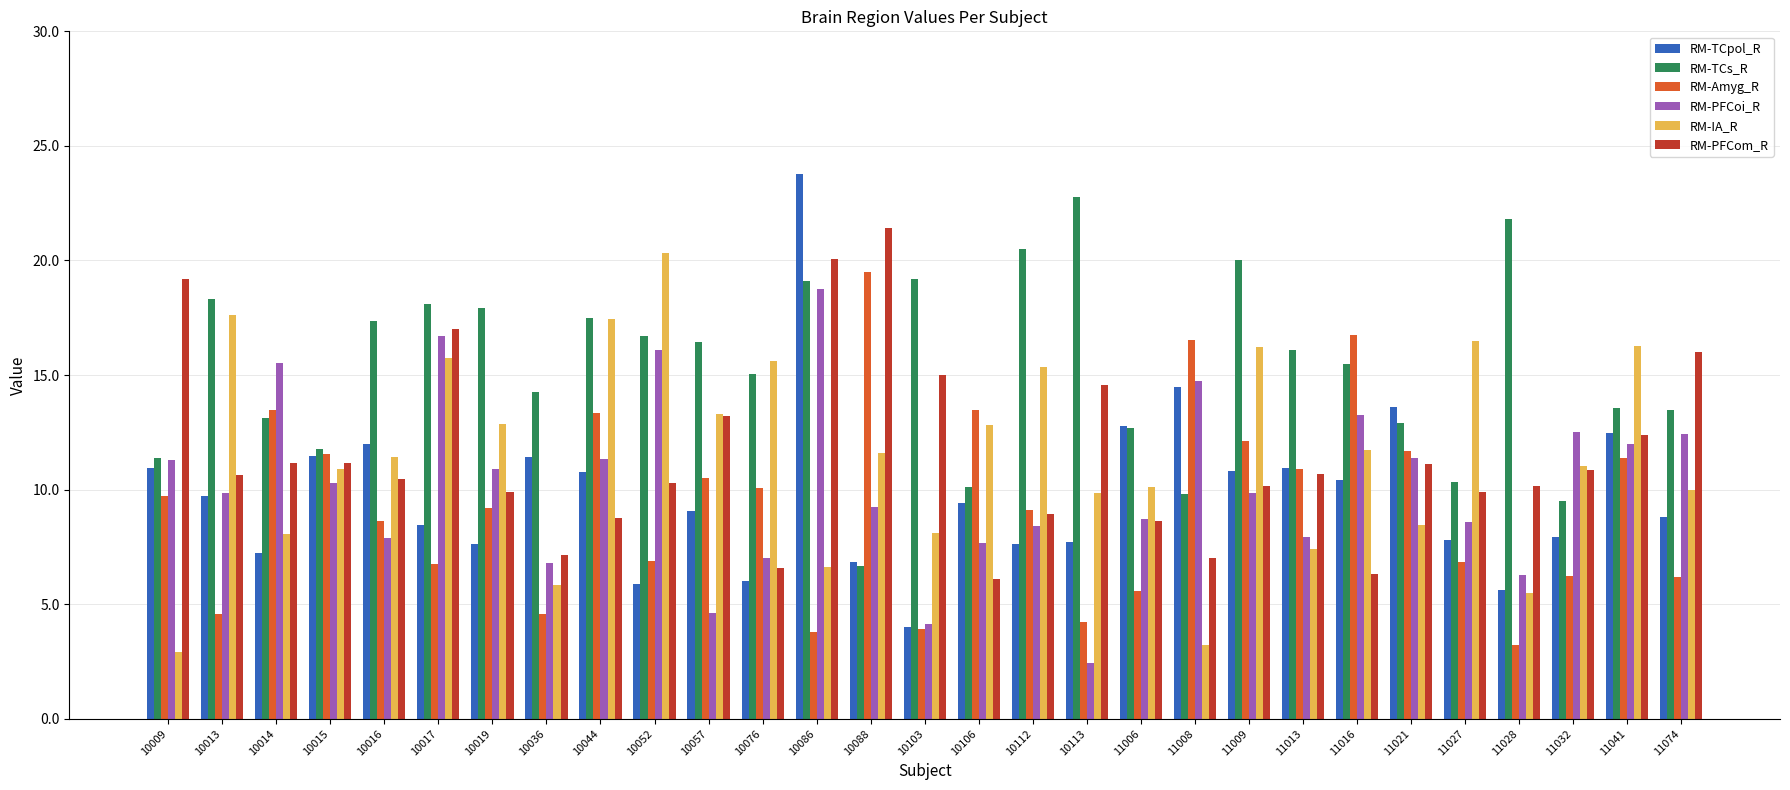

What is the minimum value for RM-IA_R?

2.9